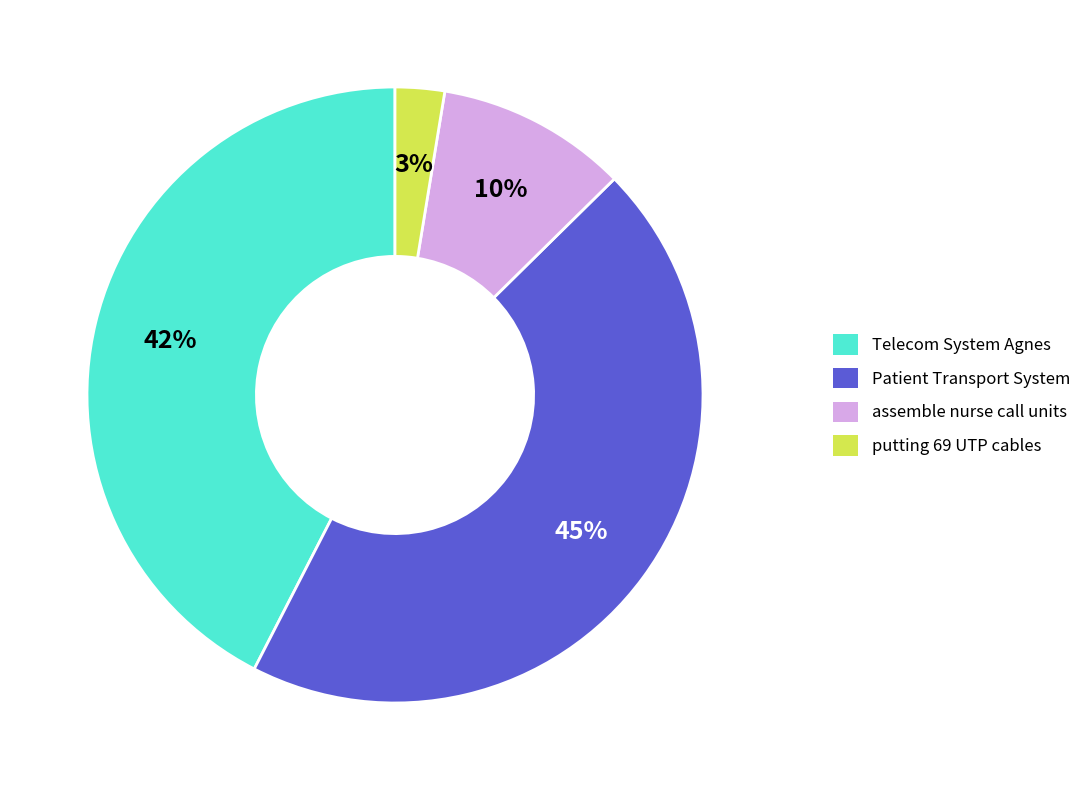

What percentage is the Telecom System Agnes slice, to the nearest percent?

42%